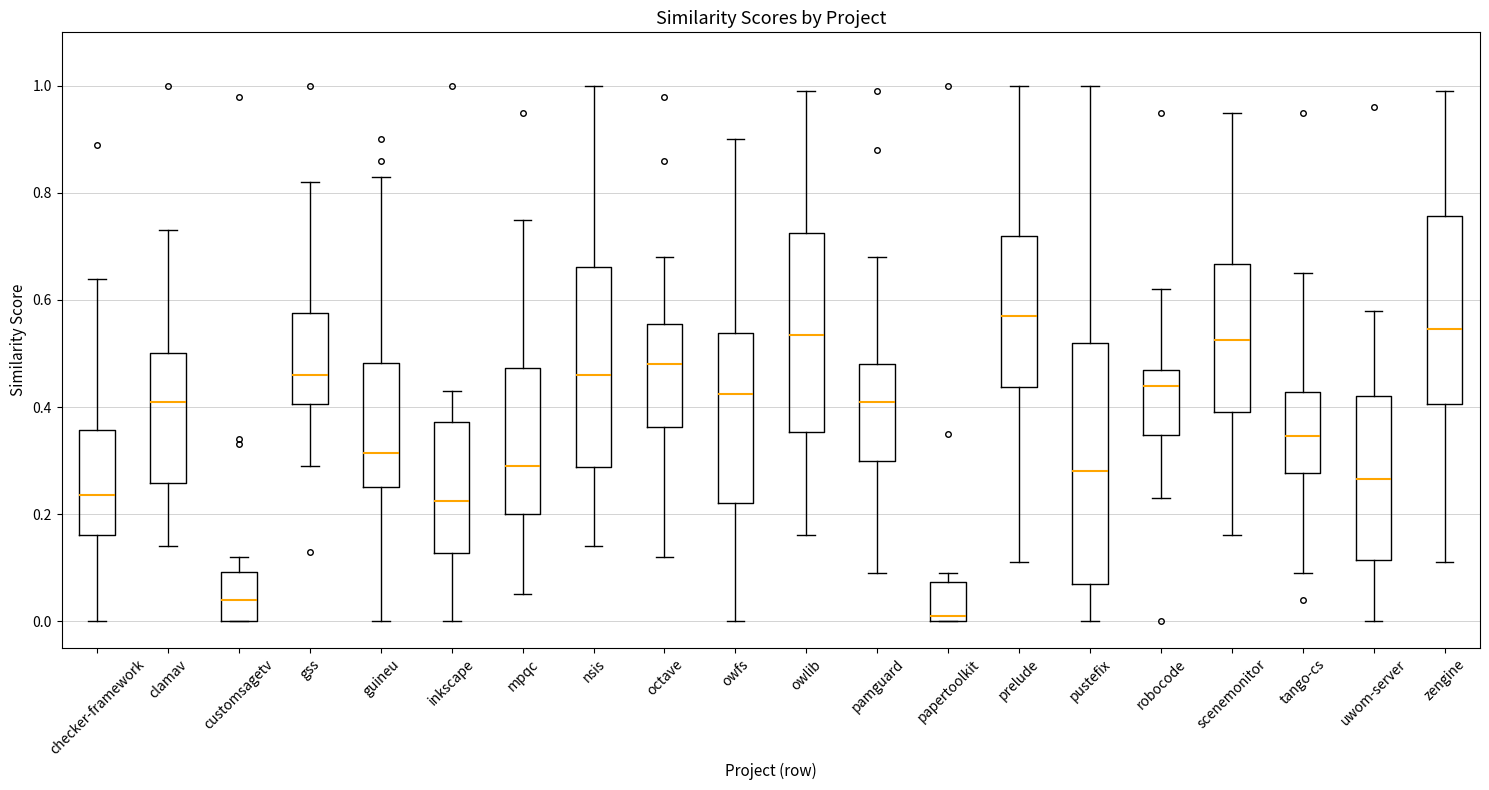

Reading left to right, transcribe this box plot: for each box, give where its median line is, the range the box spans, and where its two whiskers end, as read against the y-axis. The values are not printed on the chart, so give them approximately, as read against the axis.

checker-framework: median 0.24, box 0.16 to 0.36, whiskers 0.00 to 0.64
clamav: median 0.42, box 0.26 to 0.50, whiskers 0.14 to 0.74
customsagetv: median 0.04, box 0.00 to 0.10, whiskers 0.00 to 0.12
gss: median 0.46, box 0.40 to 0.58, whiskers 0.30 to 0.82
guineu: median 0.32, box 0.26 to 0.48, whiskers 0.00 to 0.84
inkscape: median 0.22, box 0.12 to 0.38, whiskers 0.00 to 0.44
mpqc: median 0.30, box 0.20 to 0.48, whiskers 0.06 to 0.76
nsis: median 0.46, box 0.28 to 0.66, whiskers 0.14 to 1.00
octave: median 0.48, box 0.36 to 0.56, whiskers 0.12 to 0.68
owfs: median 0.42, box 0.22 to 0.54, whiskers 0.00 to 0.90
owlib: median 0.54, box 0.36 to 0.72, whiskers 0.16 to 1.00
pamguard: median 0.42, box 0.30 to 0.48, whiskers 0.10 to 0.68
papertoolkit: median 0.02, box 0.00 to 0.08, whiskers 0.00 to 0.10
prelude: median 0.58, box 0.44 to 0.72, whiskers 0.12 to 1.00
pustefix: median 0.28, box 0.08 to 0.52, whiskers 0.00 to 1.00
robocode: median 0.44, box 0.34 to 0.48, whiskers 0.24 to 0.62
scenemonitor: median 0.52, box 0.40 to 0.66, whiskers 0.16 to 0.96
tango-cs: median 0.34, box 0.28 to 0.42, whiskers 0.10 to 0.66
uwom-server: median 0.26, box 0.12 to 0.42, whiskers 0.00 to 0.58
zengine: median 0.54, box 0.40 to 0.76, whiskers 0.12 to 1.00